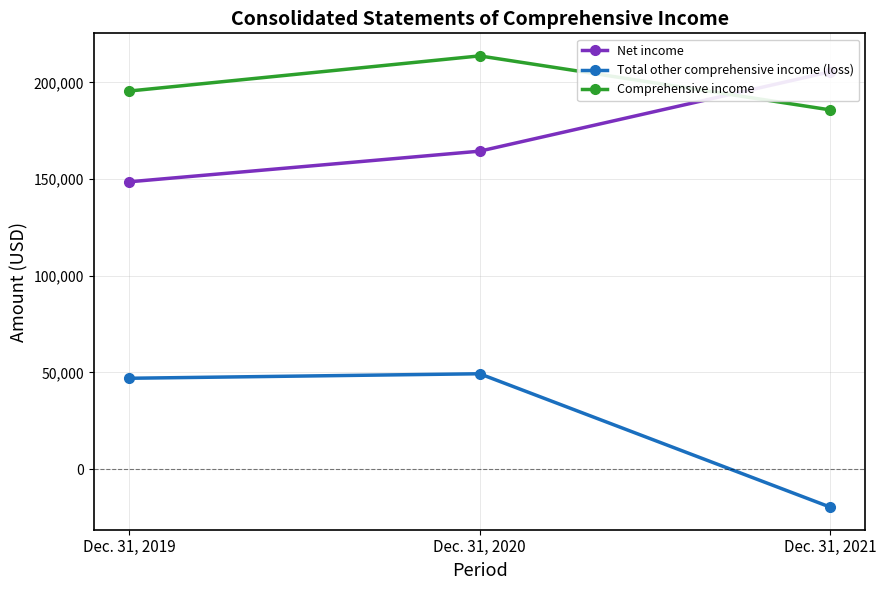

What is the difference between the second highest and minimum values in the Comprehensive income series?

9754